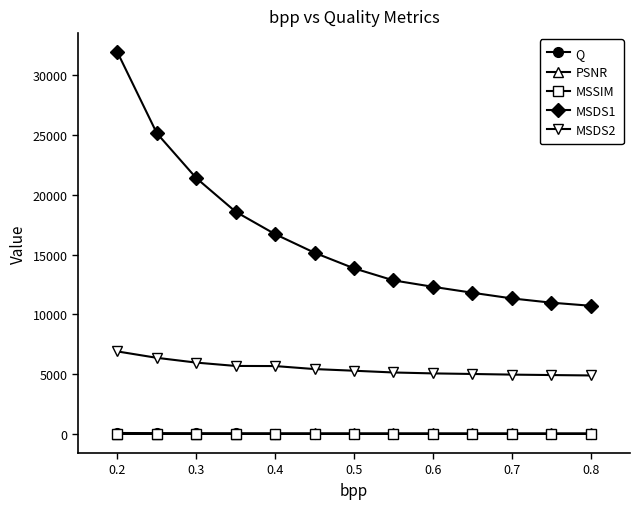

Which series has the largest total across all categories?

MSDS1